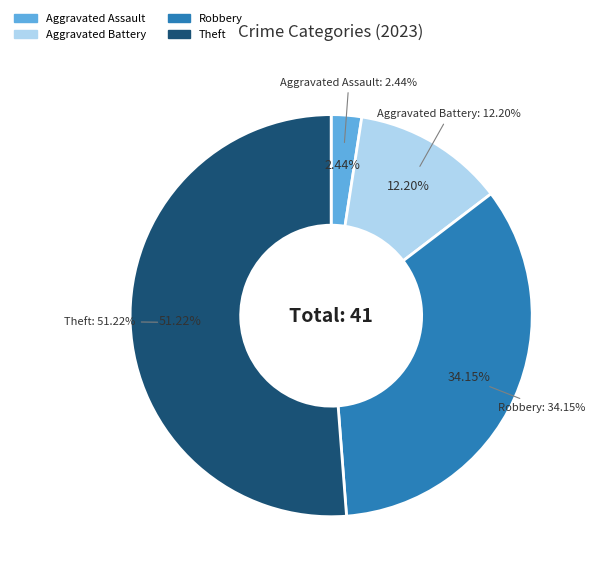

True or false: Criminal Sexual Assault accounts for 6% of the total.

False